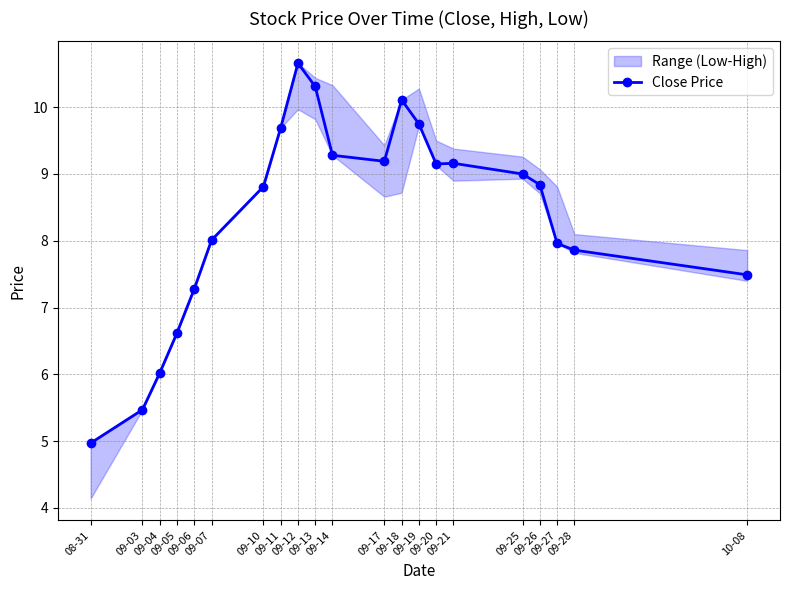

True or false: the data has more than 2 interior local peaks.

True